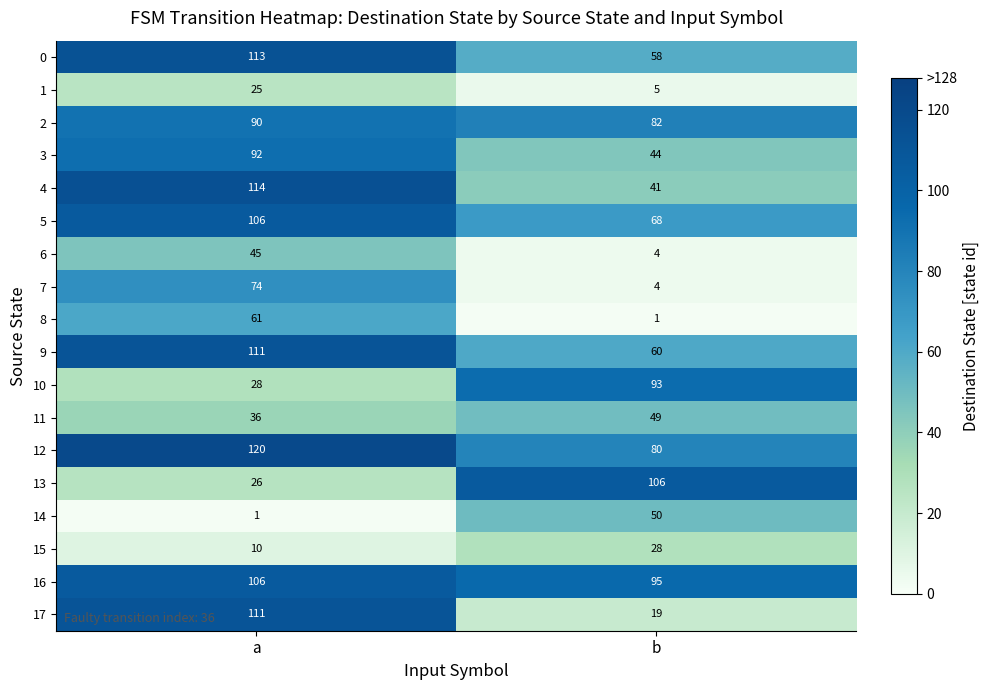

Which series changed the most between a and b?

17